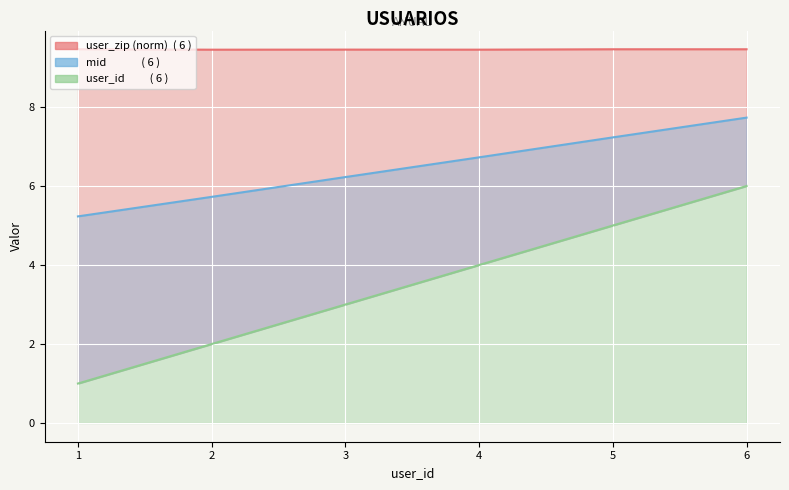

Is it true that user_zip line equals 15.5 at 2?

False